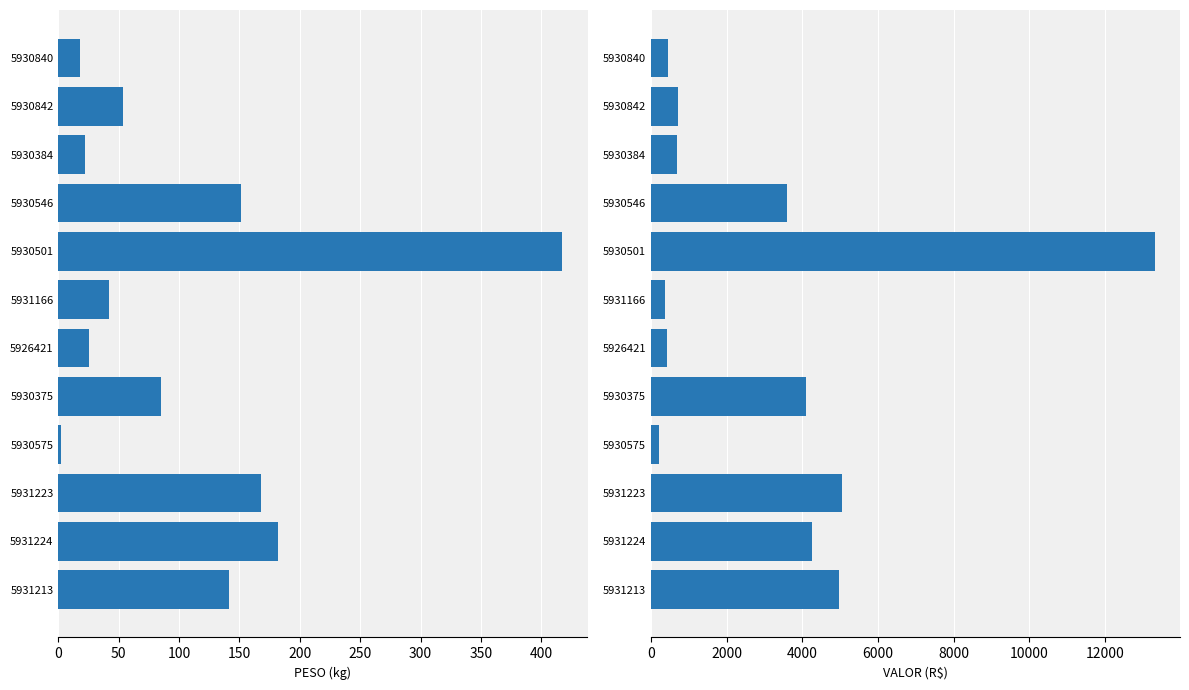

Reading right to left, transcribe all the data shown in this chart.

PESO: 141.6	182.1	167.8	2.0	85.2	25.6	42.0	417.4	151.2	22.0	53.3	17.9
VALOR: 4981.3	4251.7	5057.9	205.0	4102.2	428.1	373.2	13317.7	3596.6	679.6	704.7	458.1